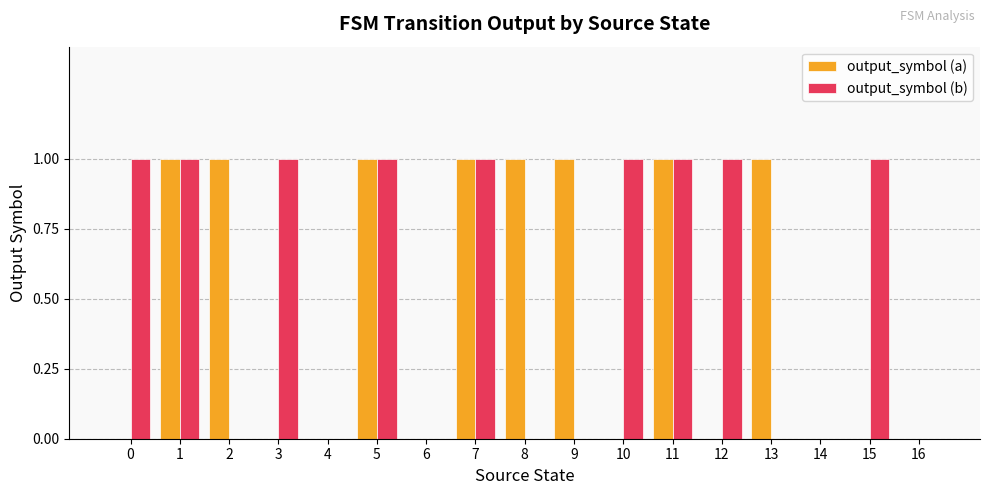

Is it true that output_symbol (b) equals 1 at 0?

True